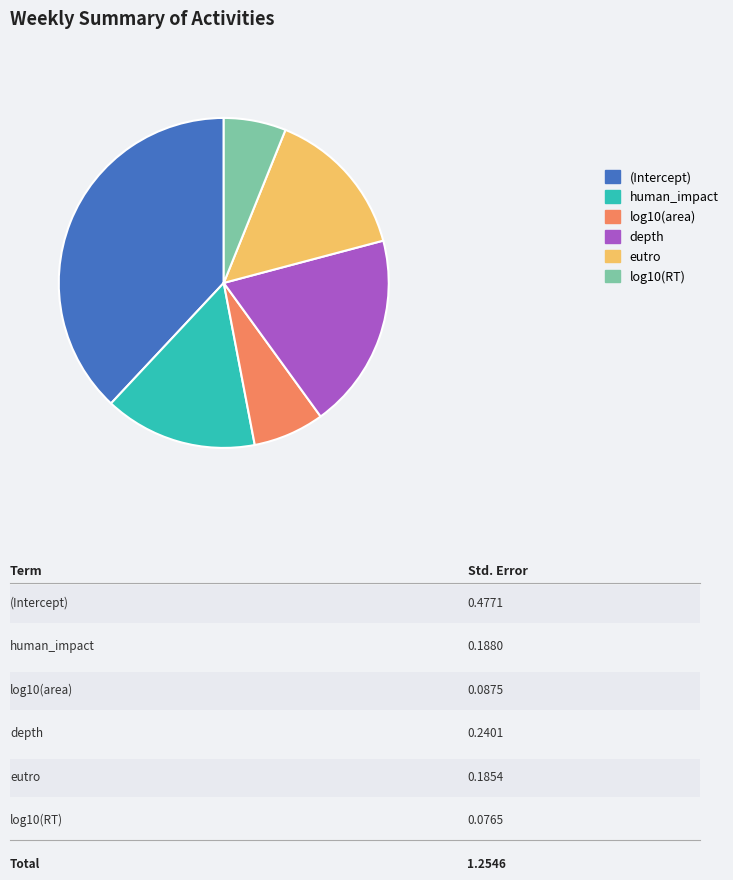

Between log10(RT) and log10(area), which is larger?

log10(area)